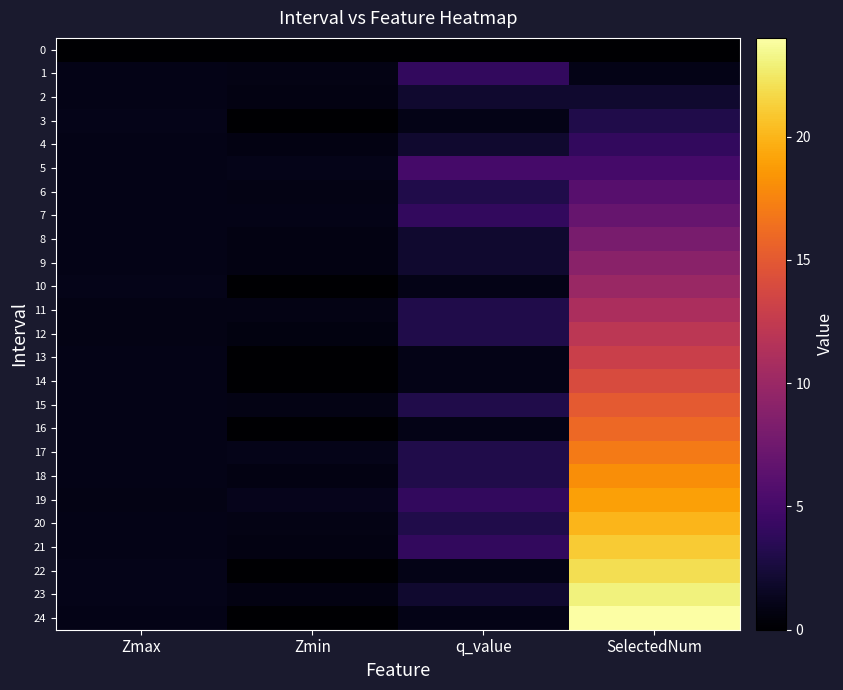

At Zmin, list the series in order from smallest to largest.

0, 3, 10, 13, 14, 16, 22, 24, 12, 18, 2, 4, 8, 9, 23, 21, 6, 11, 20, 15, 1, 7, 5, 17, 19